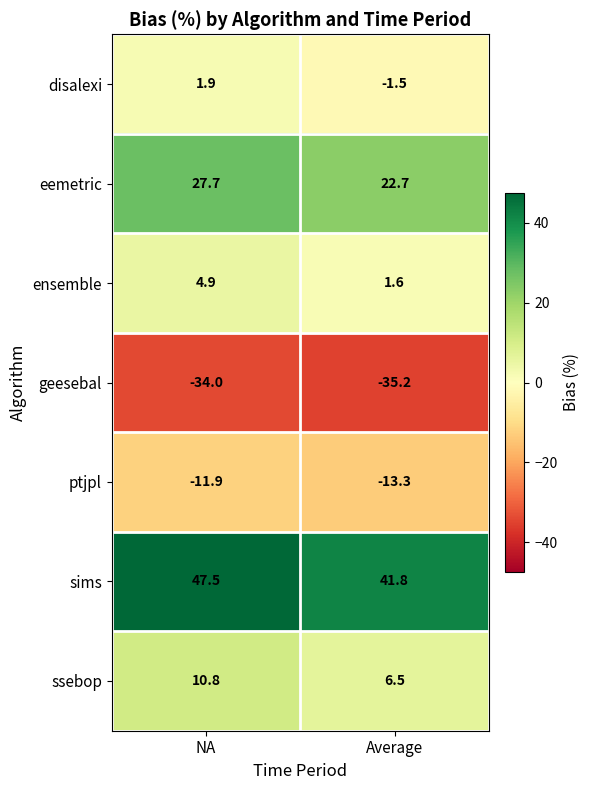

Which category has the lowest value in the disalexi series?

Average